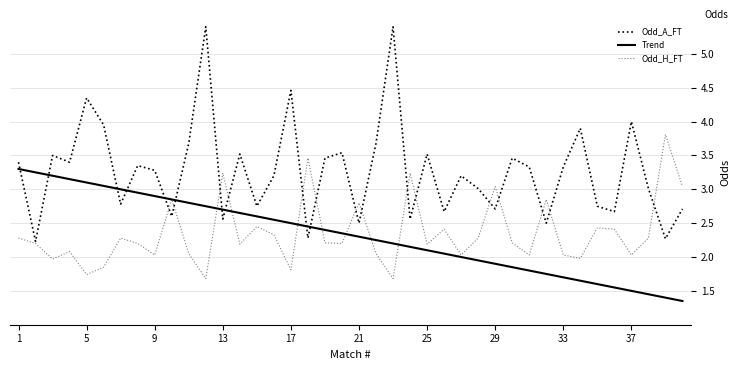

Is this an area chart (filled region under the line)?

No